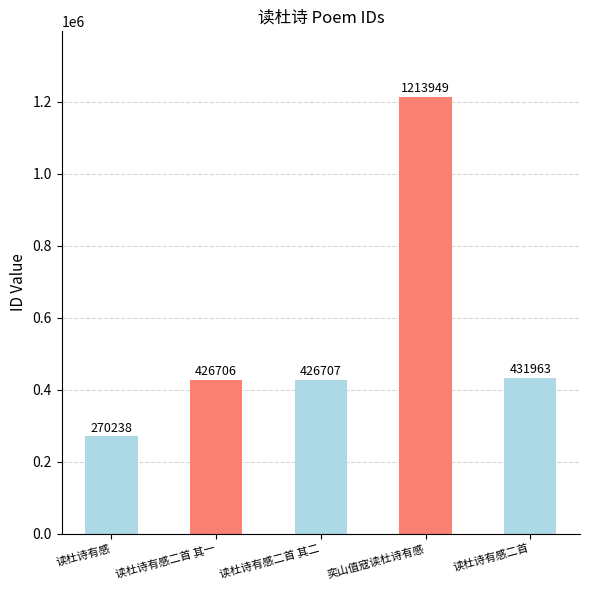

What is the label of the 4th bar from the left?

奕山值寇读杜诗有感